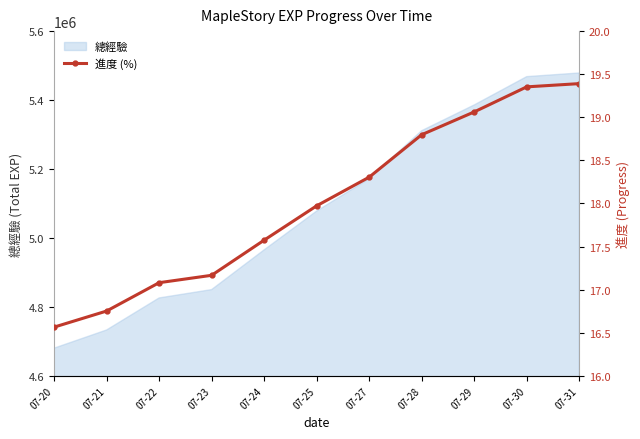

True or false: the data shows 19.4 at 07-30.

True